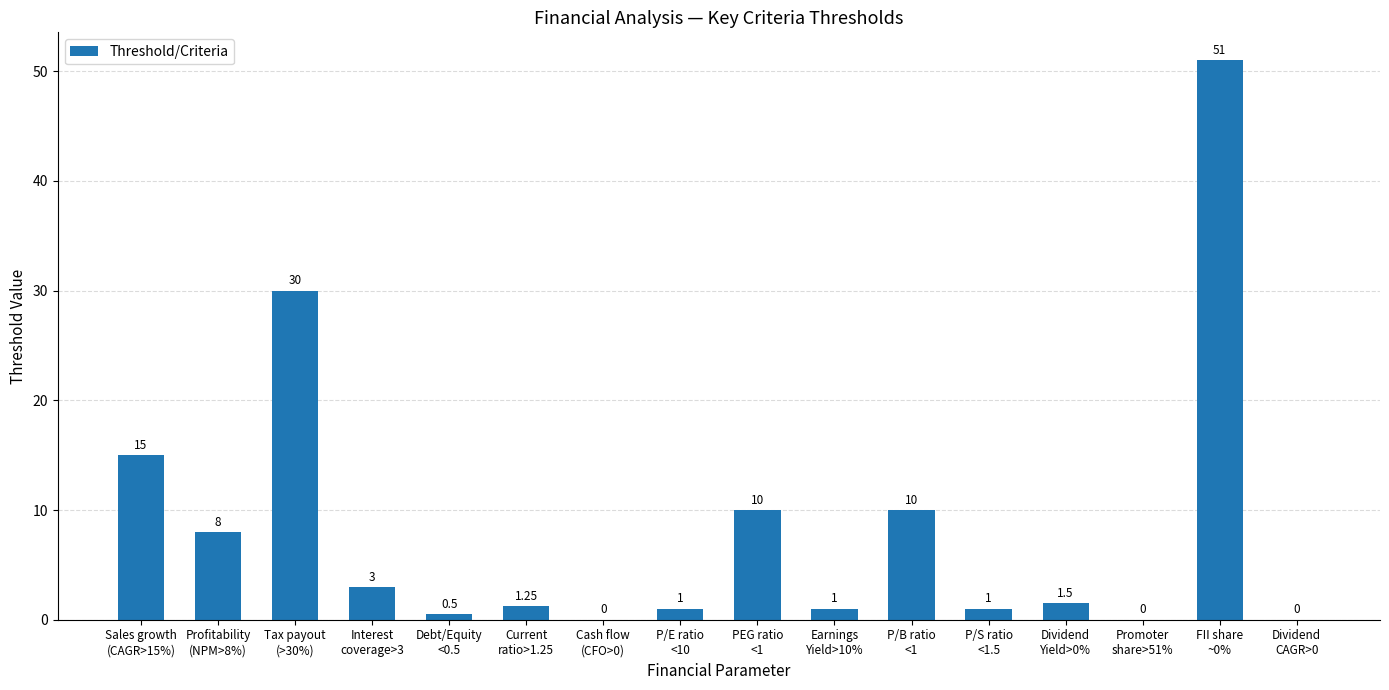

How many values are above zero?

13